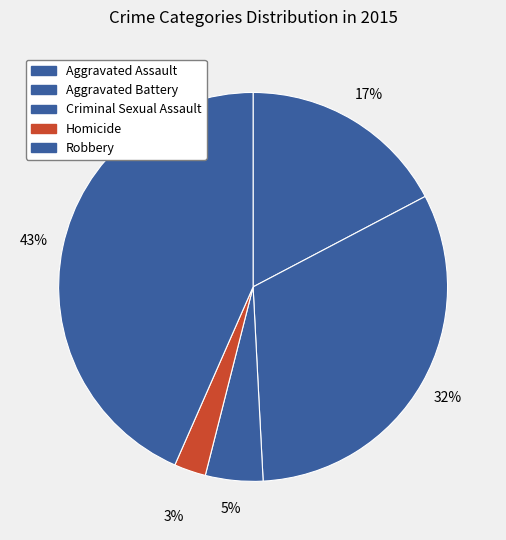

Which has a higher value, Aggravated Assault or Criminal Sexual Assault?

Aggravated Assault